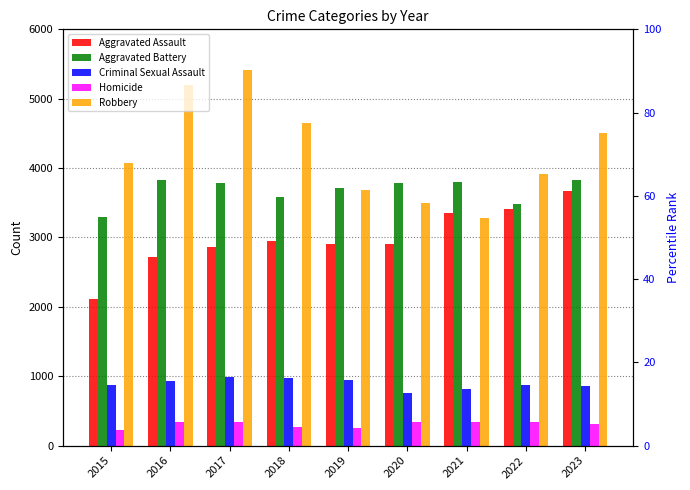

At which label does Aggravated Assault first exceed 2912?

2018